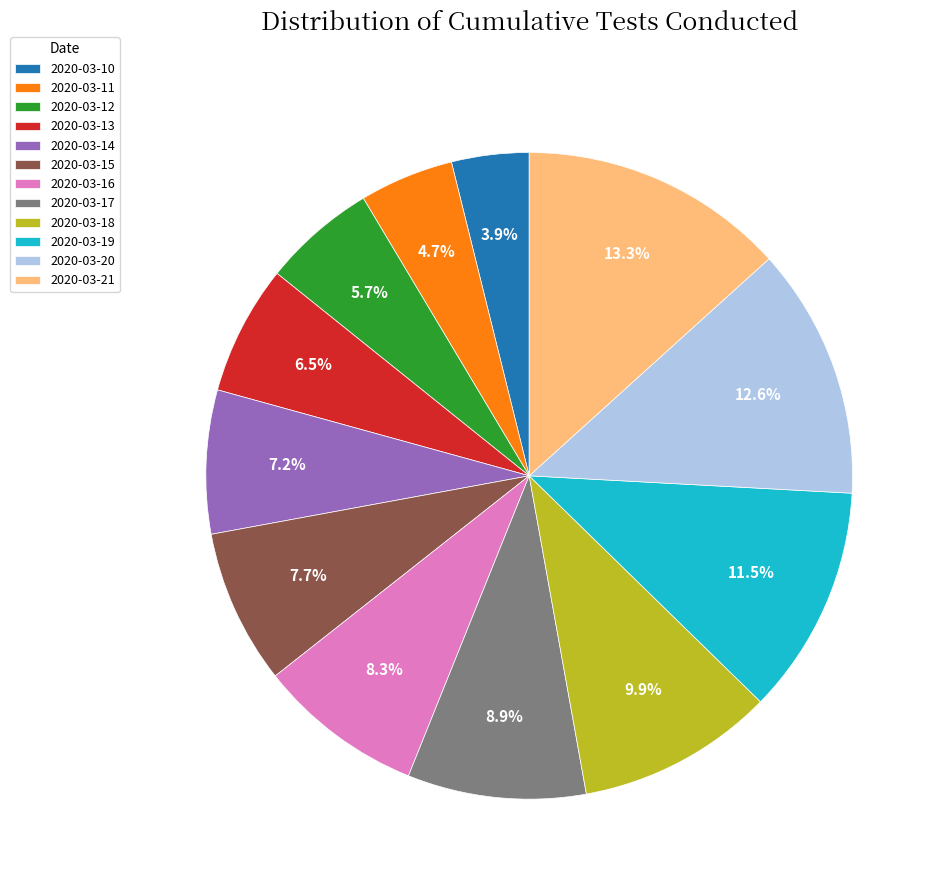

Does any single category account for the majority?

No